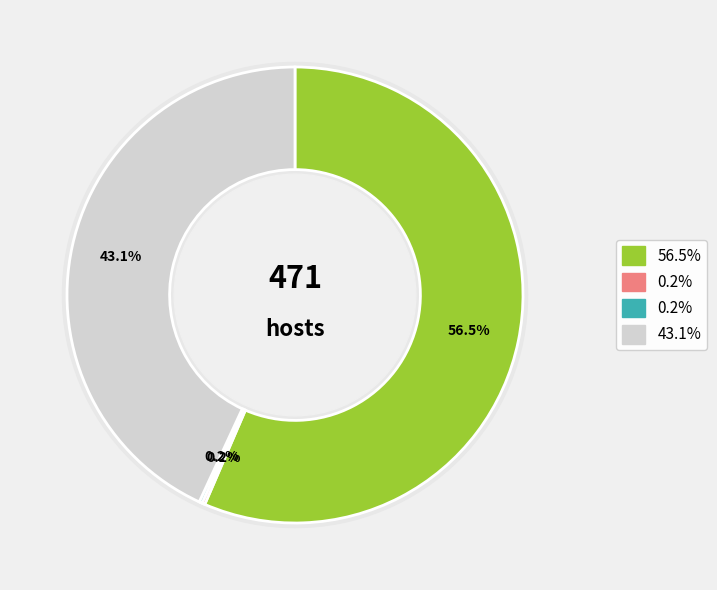

What percentage is the yao-yu-ji-34 slice, to the nearest percent?

56%